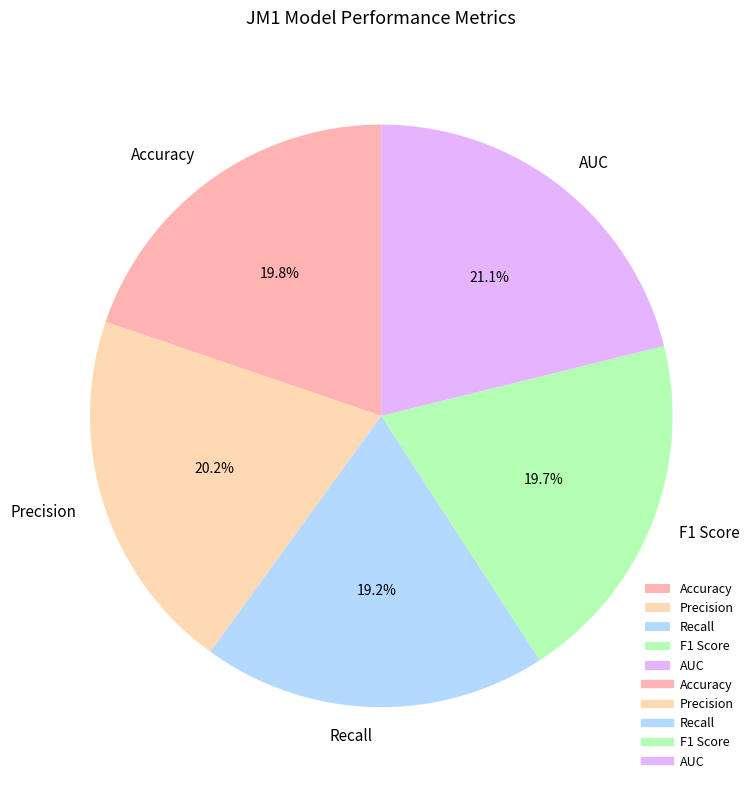

True or false: AUC accounts for 36% of the total.

False